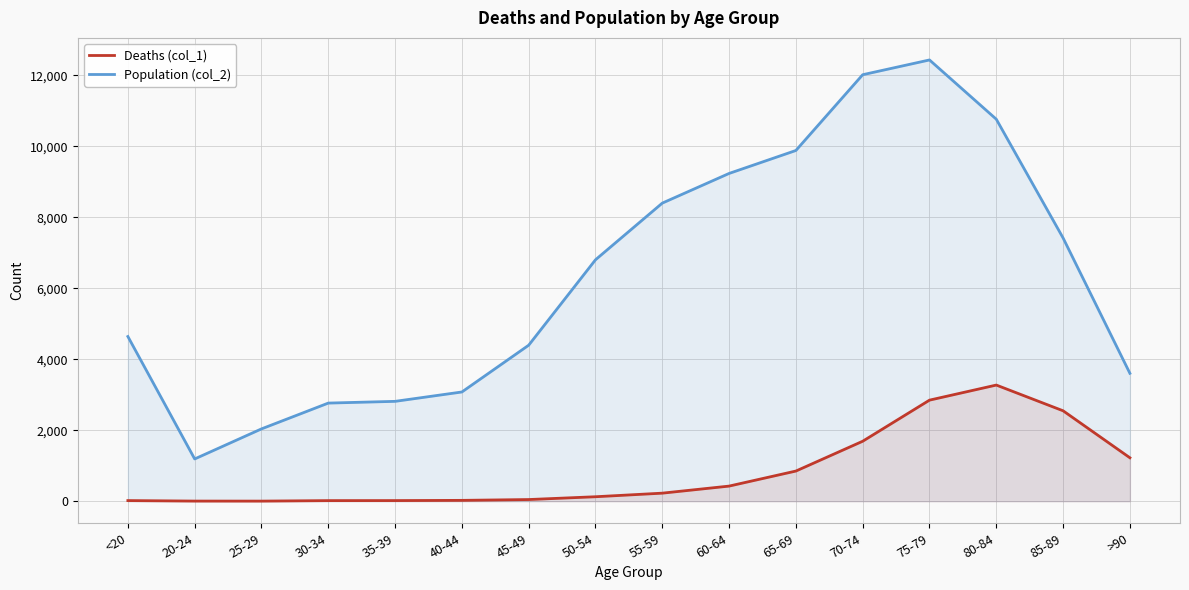

What is the sum of the Deaths (col_1) values at >90 and 45-49?

1271